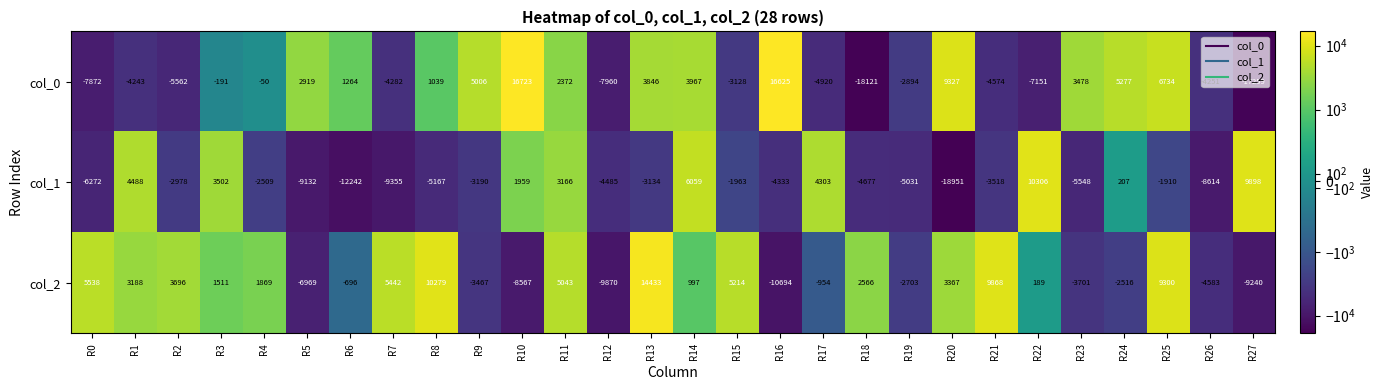

At which label is col_0 closest to -699?

R3